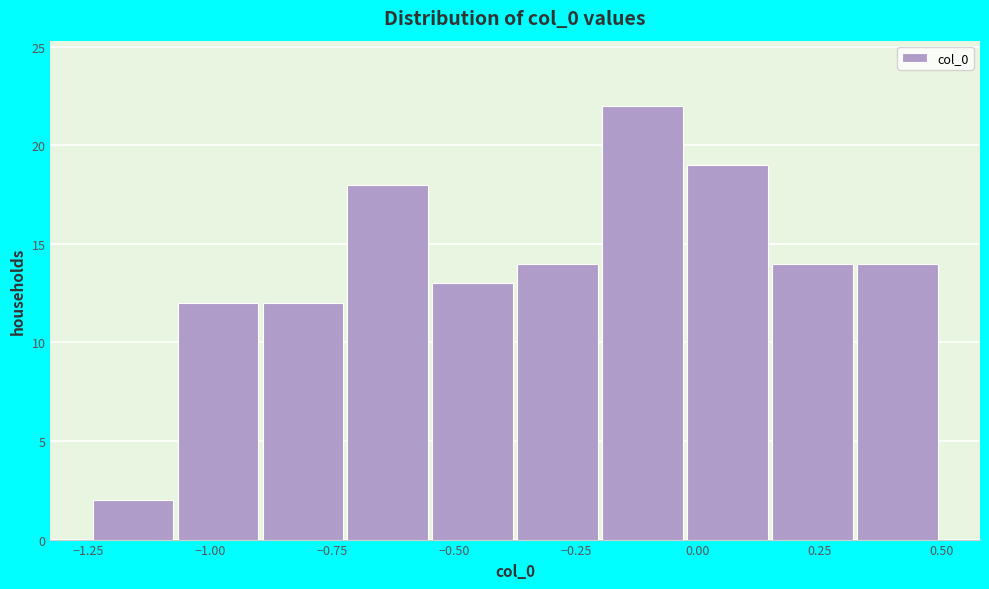

Around what value on the x-axis is the tallest bar? Give the approximate position of its centre, as read against the axis.

-0.10